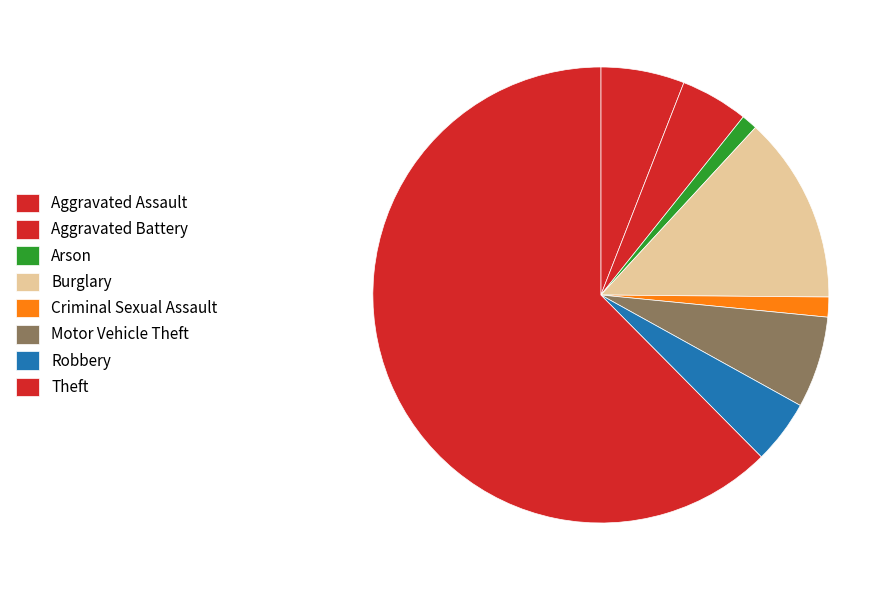

Rank the categories by value from lowest to highest.

Arson, Criminal Sexual Assault, Robbery, Aggravated Battery, Aggravated Assault, Motor Vehicle Theft, Burglary, Theft